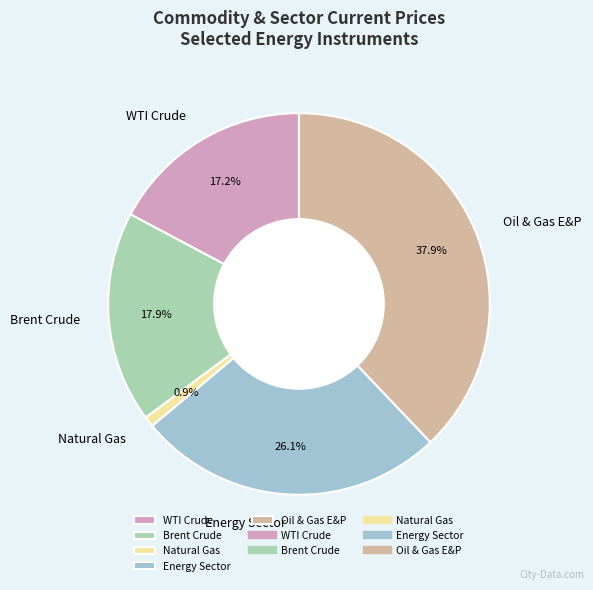

Which slice is the largest?

Oil & Gas E&P